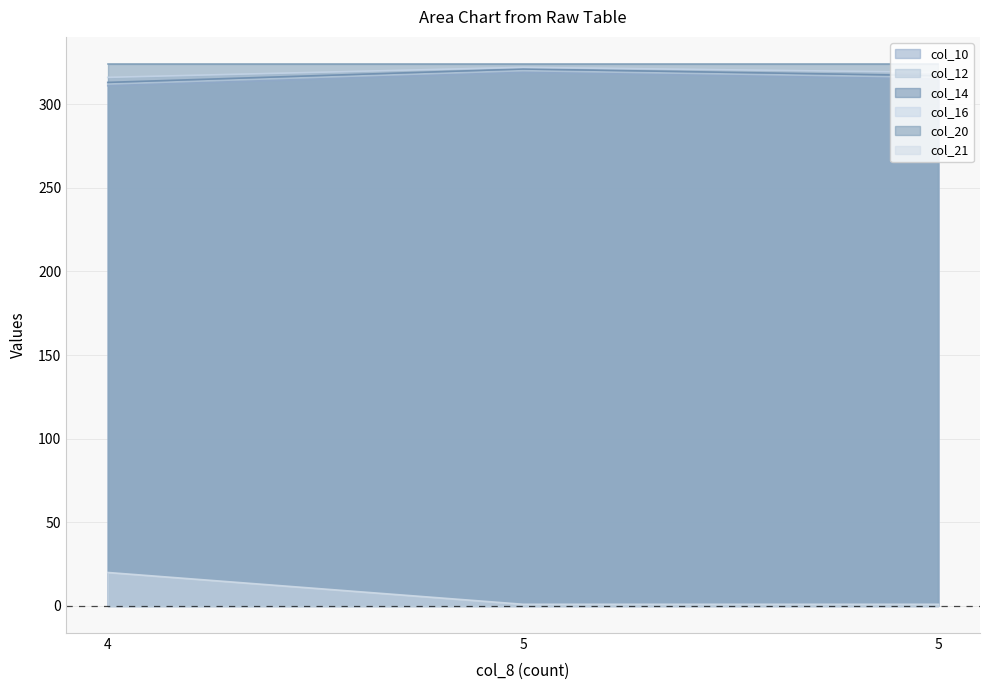

What is the value of the col_12 point at the 2nd from the left?

320